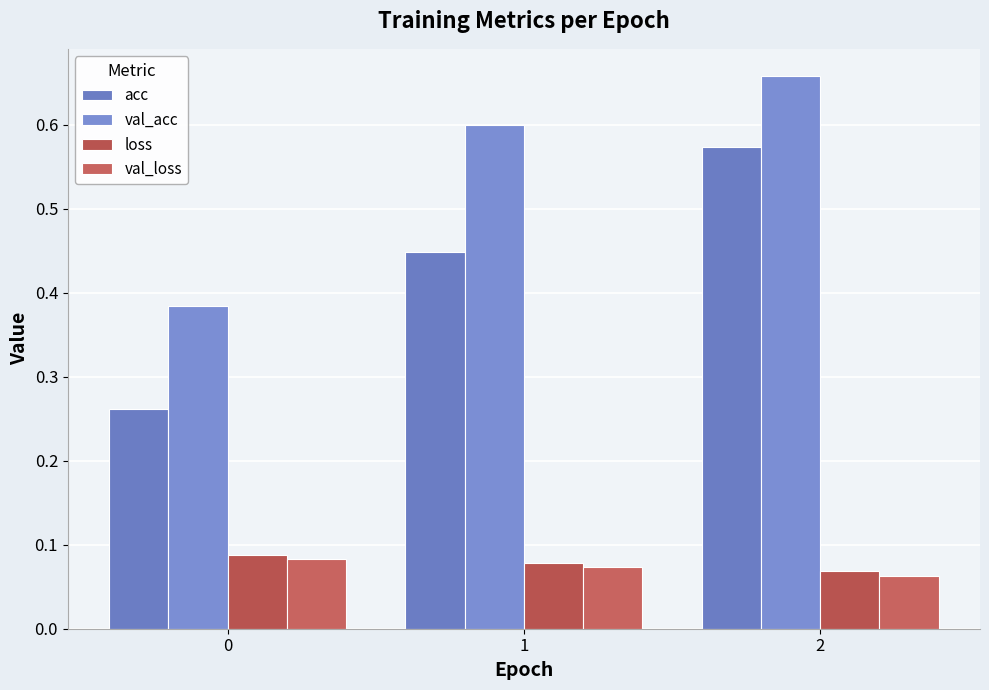

Between 0 and 2, which series saw the biggest shift?

acc